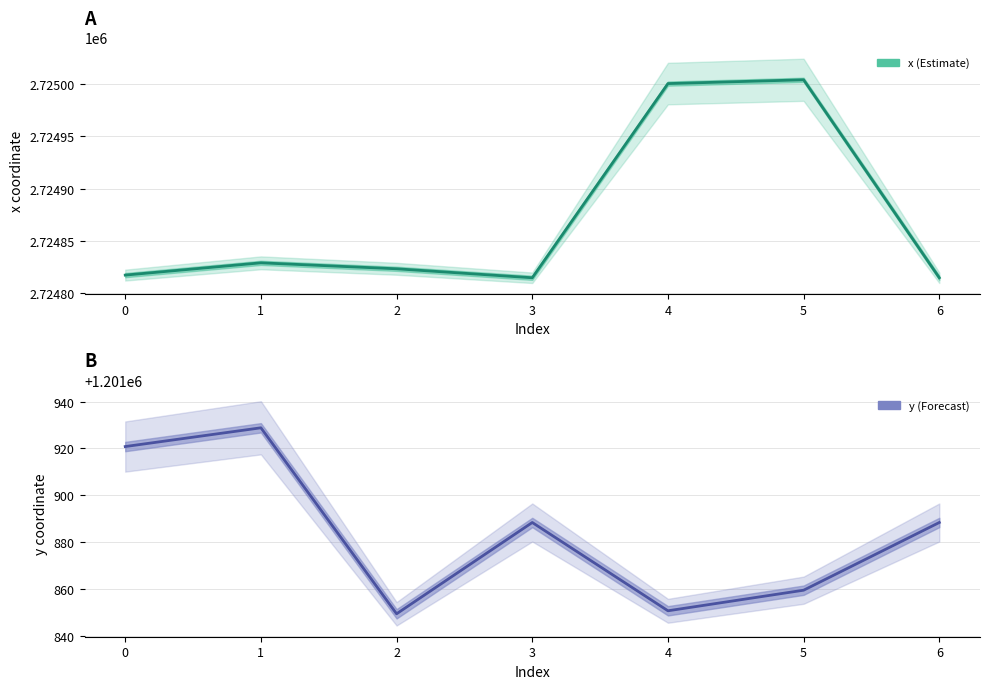

What is the minimum value shown in the chart?

1201849.3